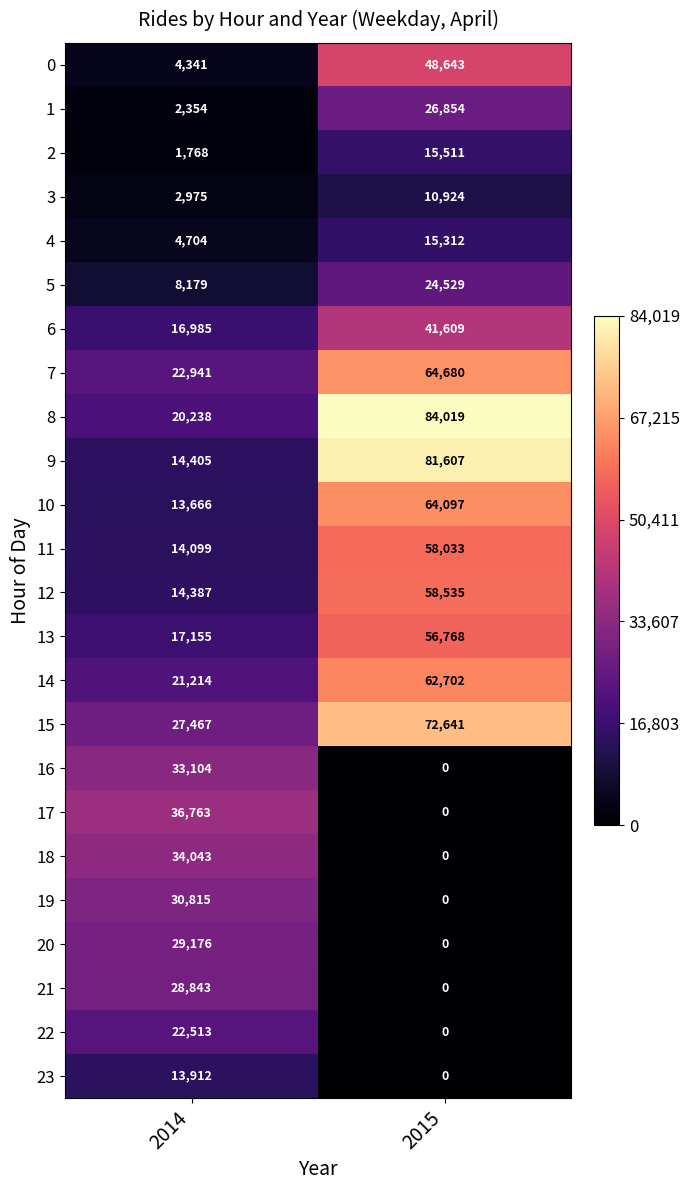

What is the maximum value shown in the chart?

84019